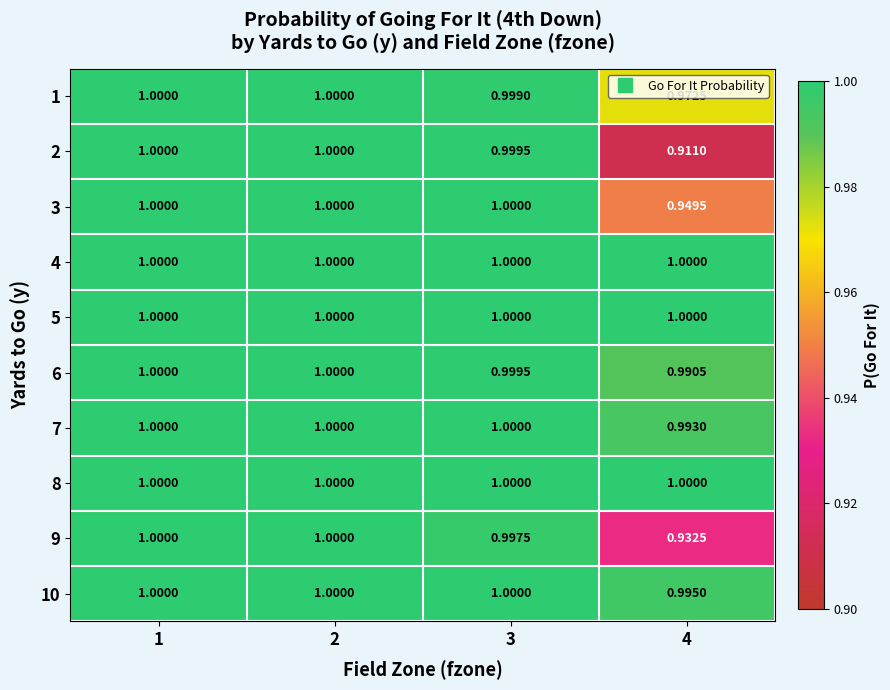

Is the value of 3 at 4 greater than the value of 1 at 4?

No